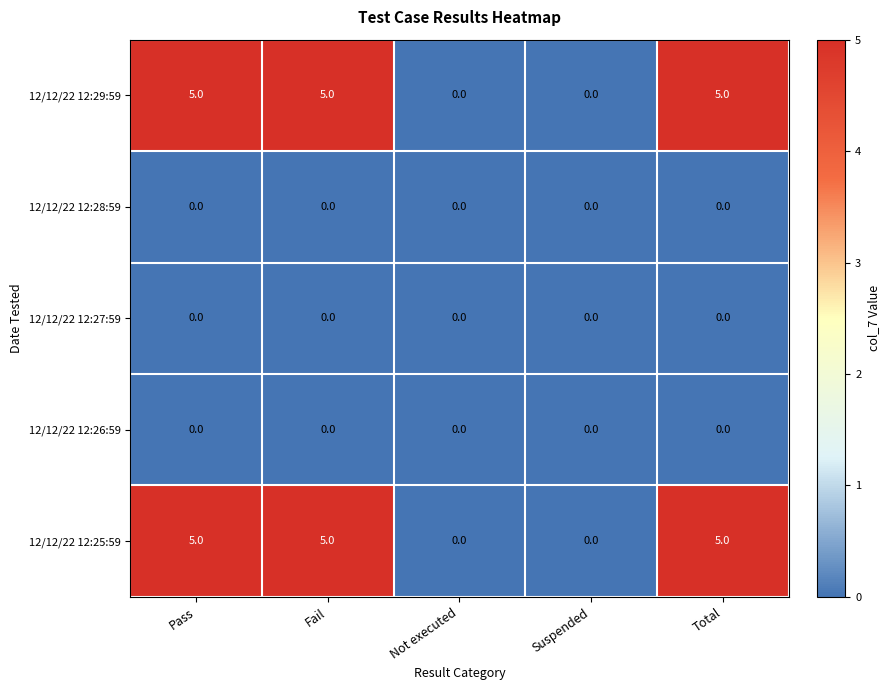

What is the maximum value shown in the chart?

5